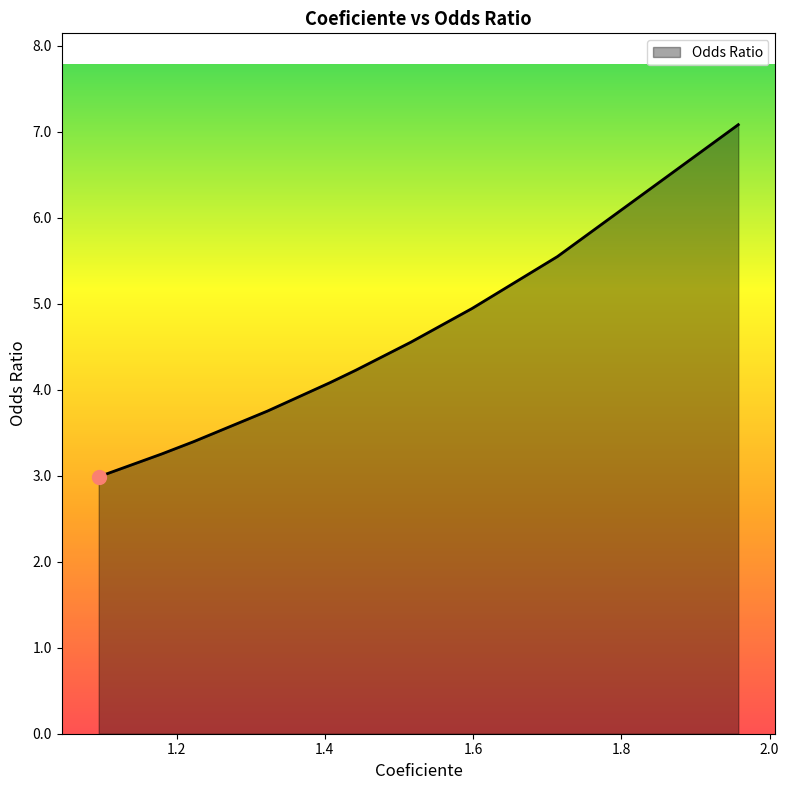

What is the maximum value shown in the chart?

7.1